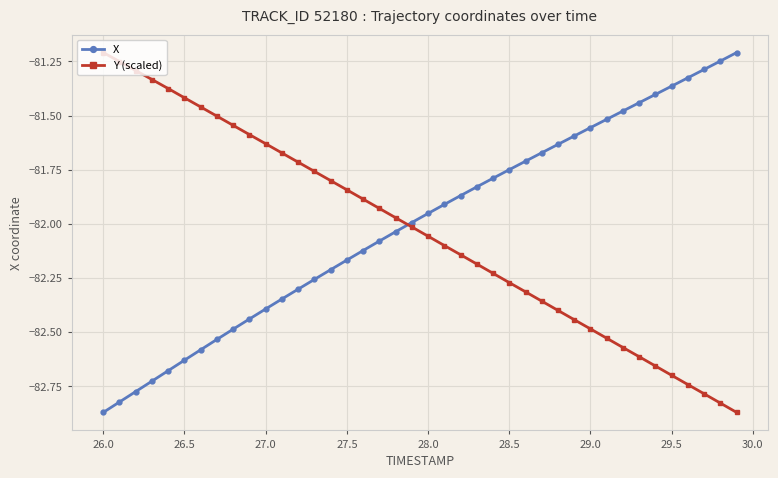

What is the difference between the maximum and minimum values in the Y (scaled) series?

1.7